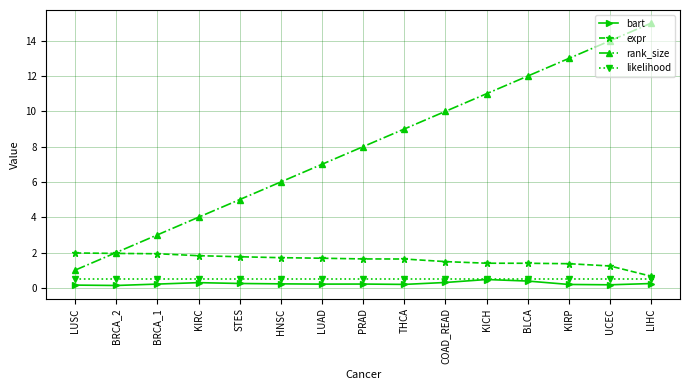

What is the greatest value displayed?

15.0